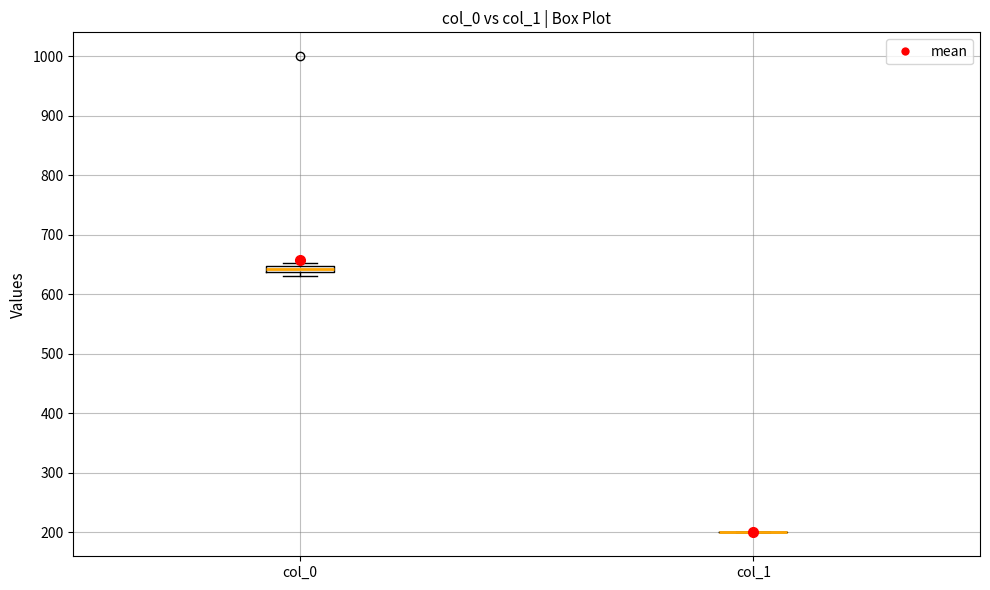

Where is the upper edge of the box for col_0 on the y-axis? The values are not printed on the chart, so give them approximately, as read against the axis.

650